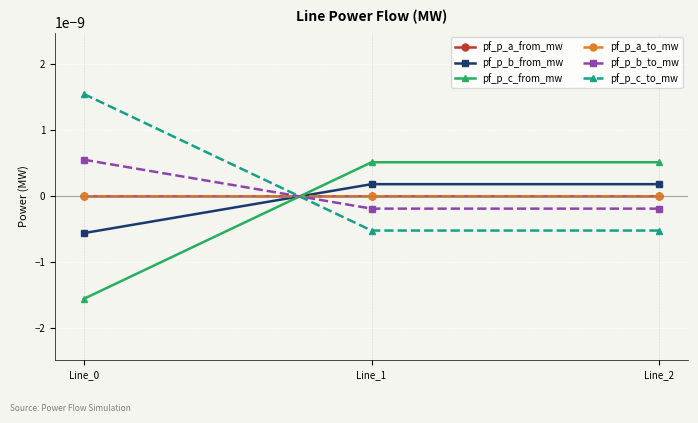

Is this an area chart (filled region under the line)?

No